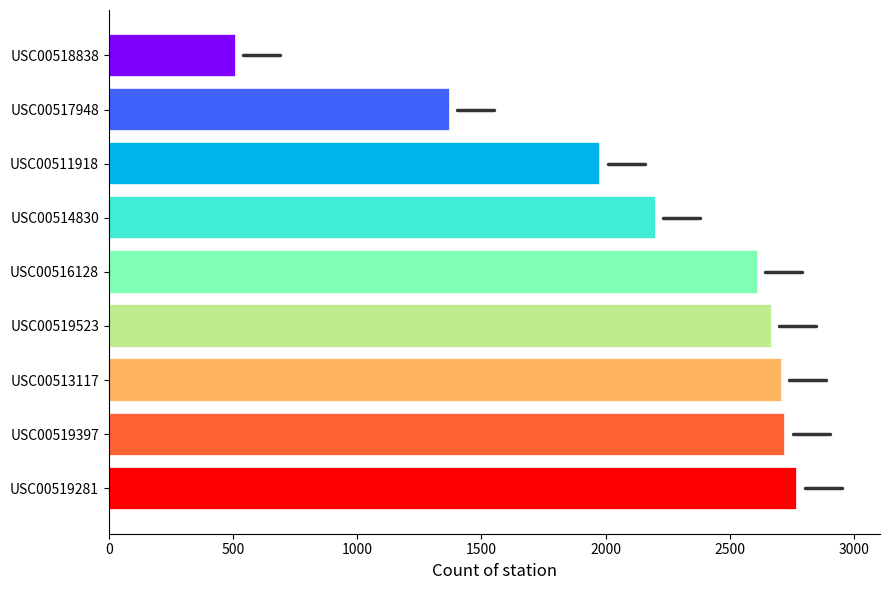

Reading bottom to top, extract all data points from this chart.

USC00519281=2772	USC00519397=2724	USC00513117=2709	USC00519523=2669	USC00516128=2612	USC00514830=2202	USC00511918=1979	USC00517948=1372	USC00518838=511